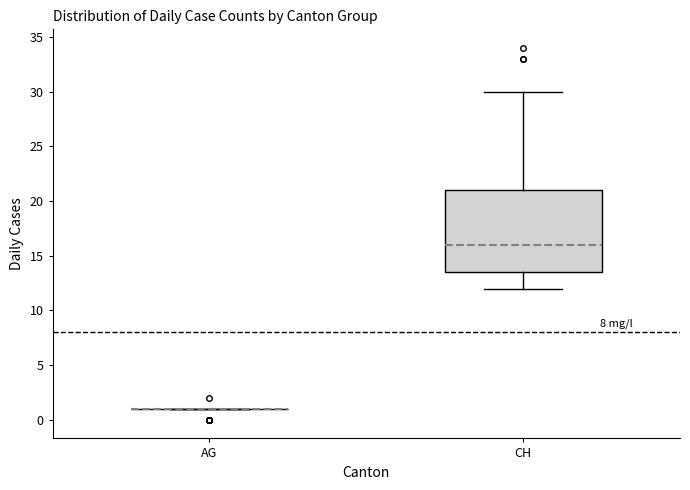

Which box is the tallest, from its lower edge to its upper edge?

CH